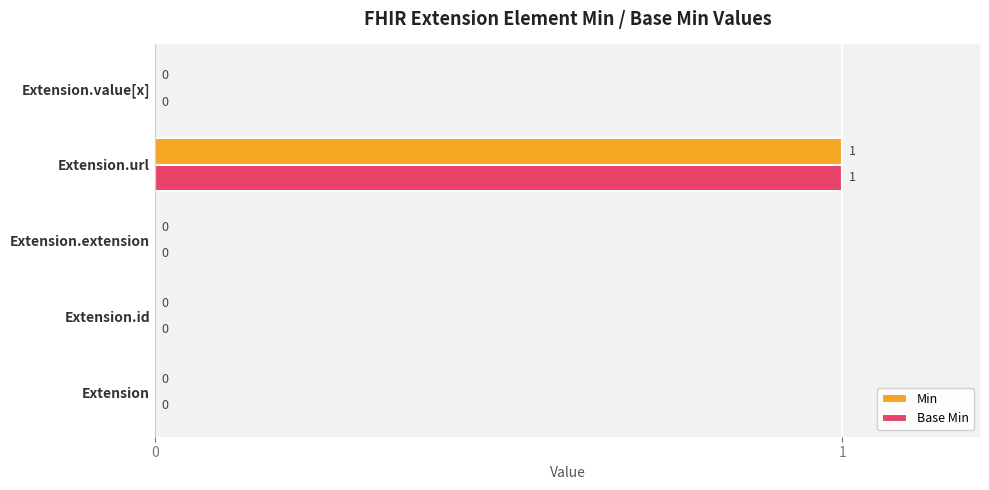

At which category is the sum across all series the highest?

Extension.url